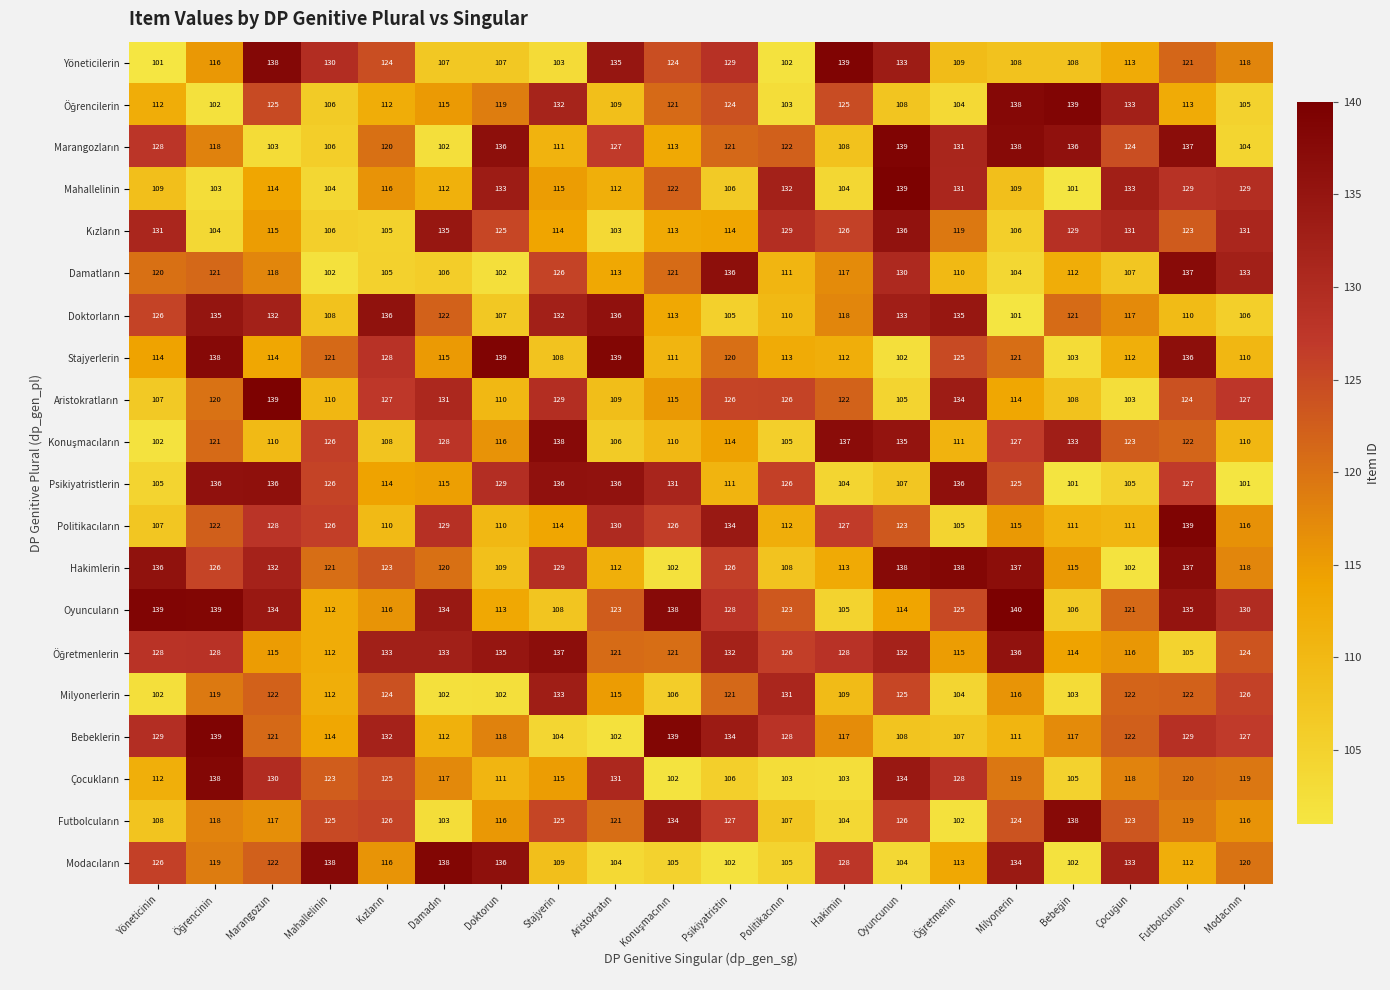

What is the difference between the highest and lowest values at Doktorun?

37